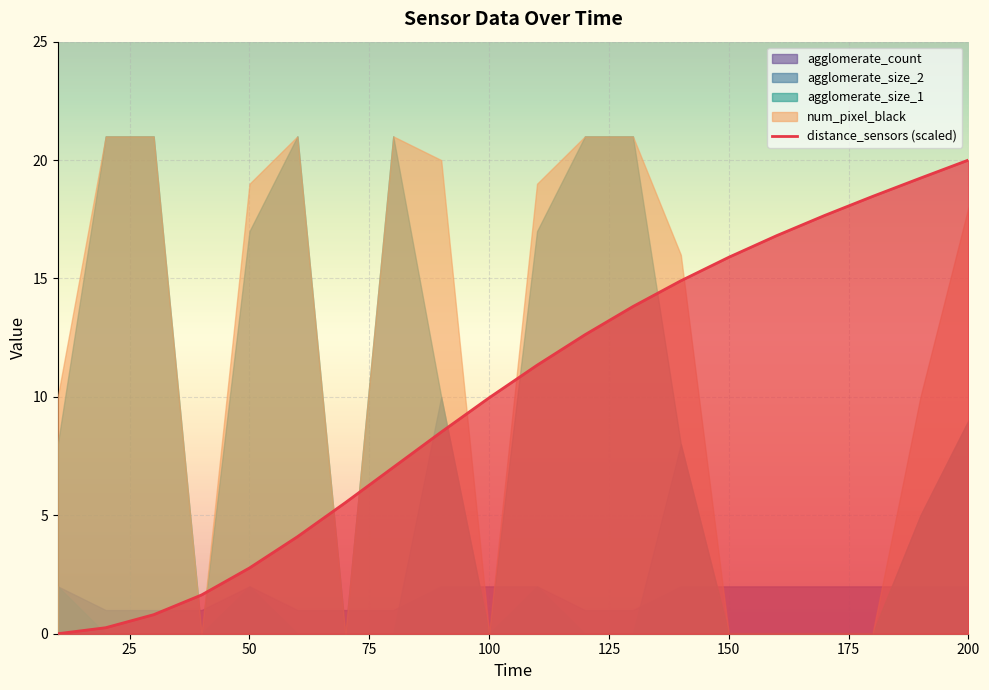

True or false: distance_sensors (scaled) has a value of 4.8 at 100.

False